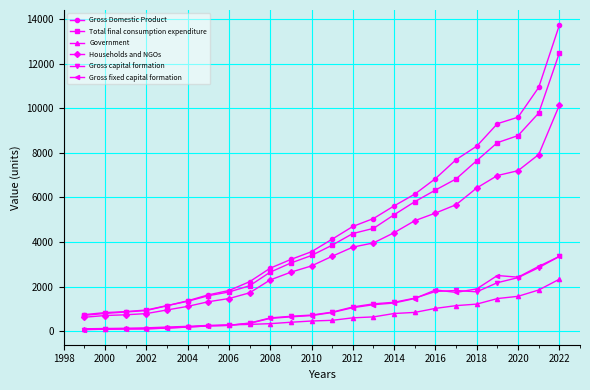

Is this an area chart (filled region under the line)?

No